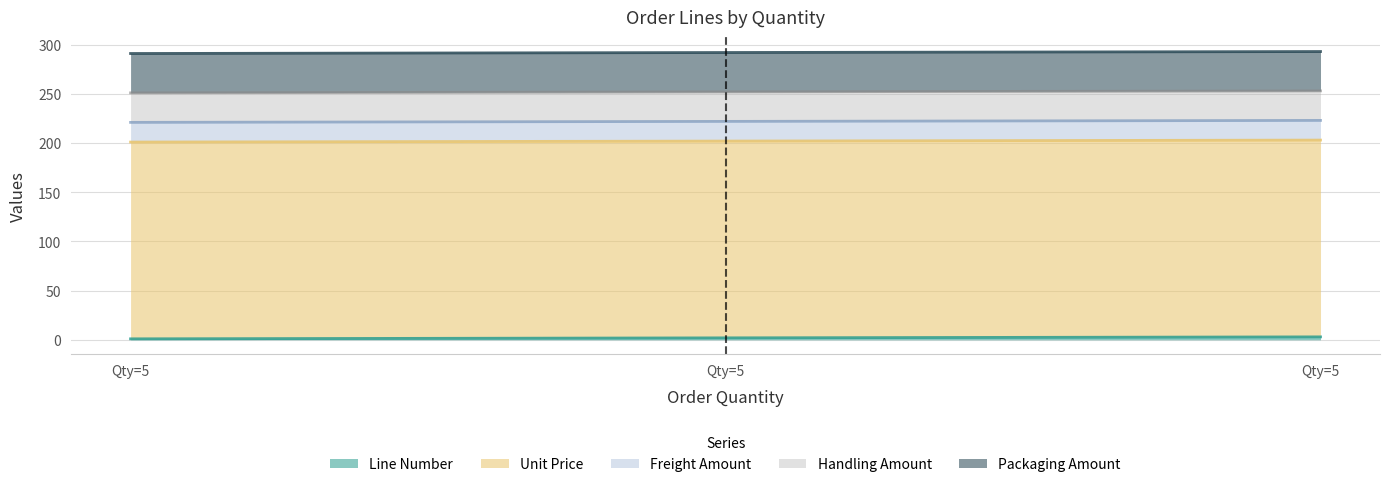

What is the difference between the highest and lowest values at 5?

199